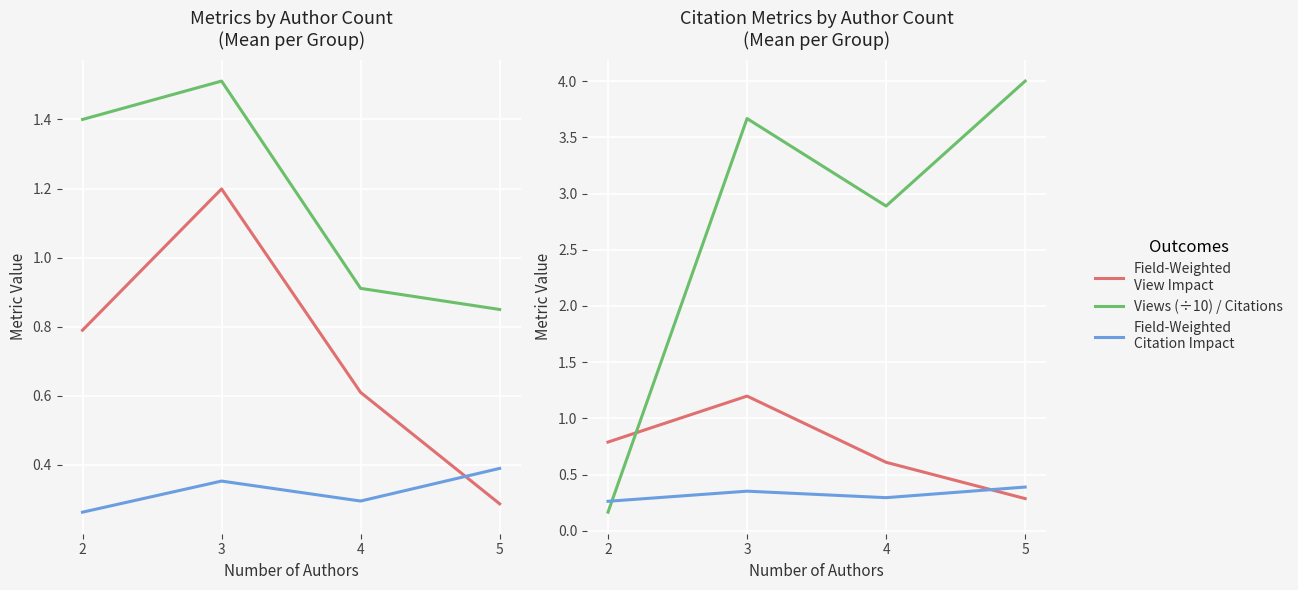

At how many categories does at least one series exceed 2?

3